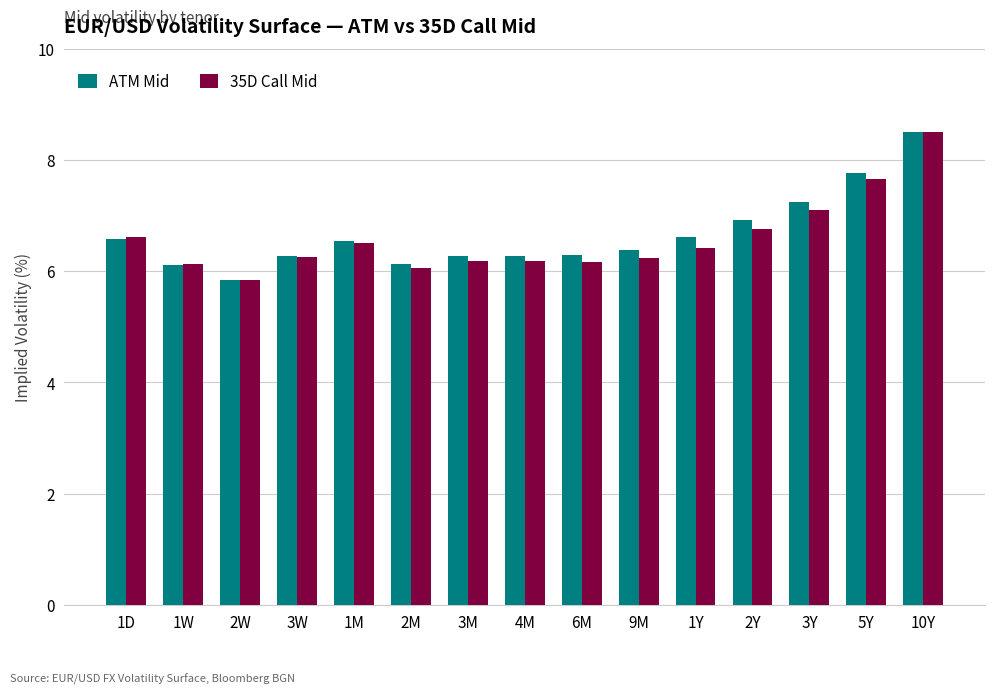

At which category is the sum across all series the highest?

10Y